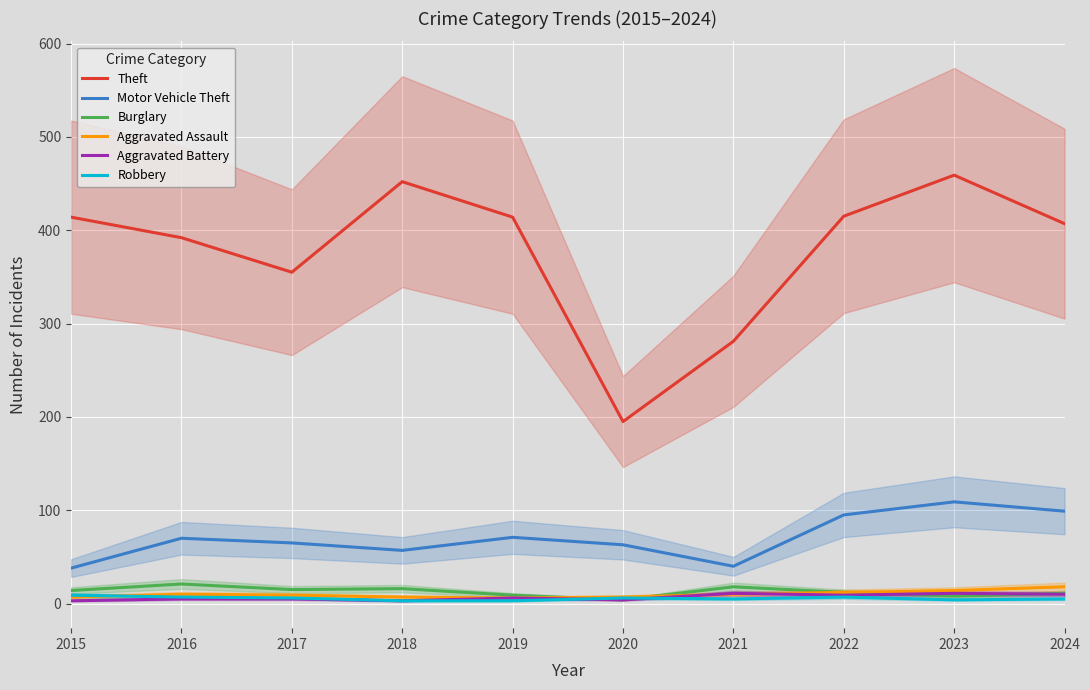

Reading right to left, transcribe all the data shown in this chart.

Theft: 2024=407	2023=459	2022=415	2021=281	2020=195	2019=414	2018=452	2017=355	2016=392	2015=414
Motor Vehicle Theft: 2024=99	2023=109	2022=95	2021=40	2020=63	2019=71	2018=57	2017=65	2016=70	2015=38
Burglary: 2024=11	2023=8	2022=12	2021=18	2020=4	2019=9	2018=16	2017=15	2016=21	2015=14
Aggravated Assault: 2024=18	2023=14	2022=12	2021=10	2020=7	2019=6	2018=7	2017=9	2016=10	2015=7
Aggravated Battery: 2024=10	2023=11	2022=9	2021=11	2020=4	2019=6	2018=3	2017=5	2016=5	2015=3
Robbery: 2024=5	2023=4	2022=7	2021=5	2020=6	2019=3	2018=3	2017=6	2016=7	2015=9